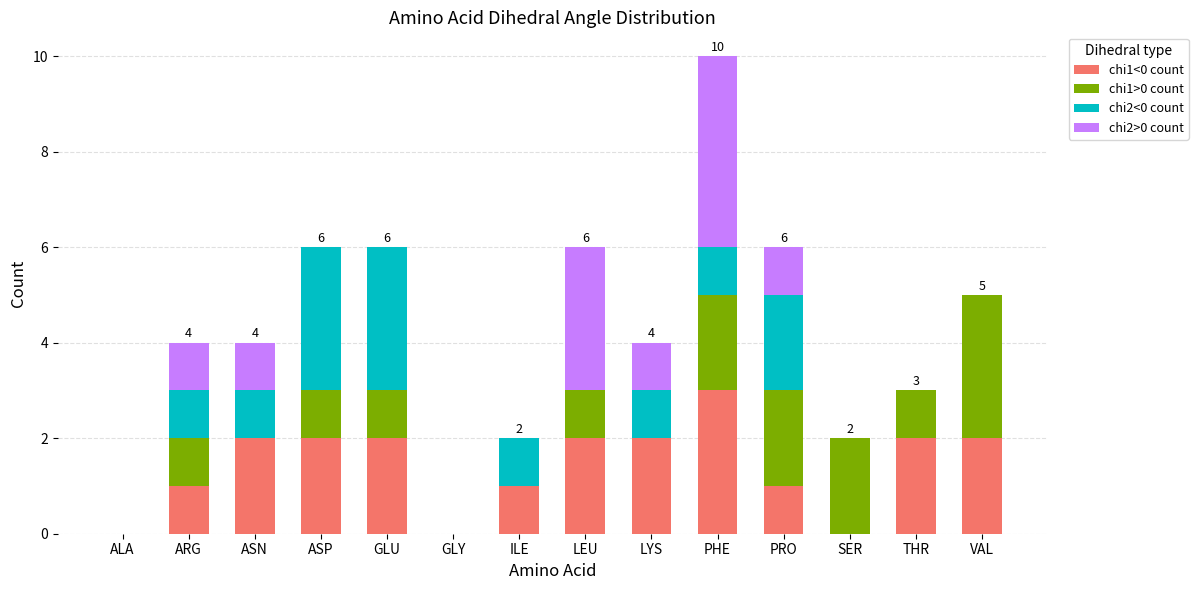

The value of chi1<0 count at GLU is 1. True or false?

False